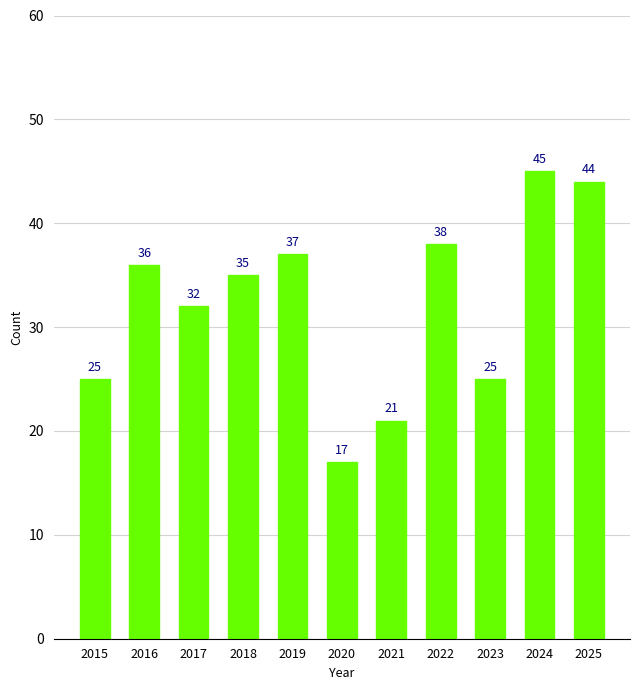

The value at 2018 is 35. True or false?

True